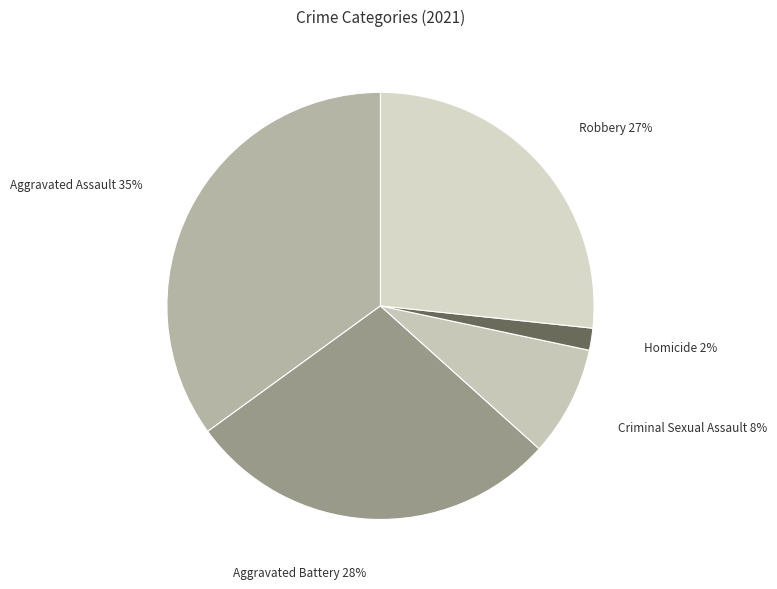

How many segments does this pie chart have?

5